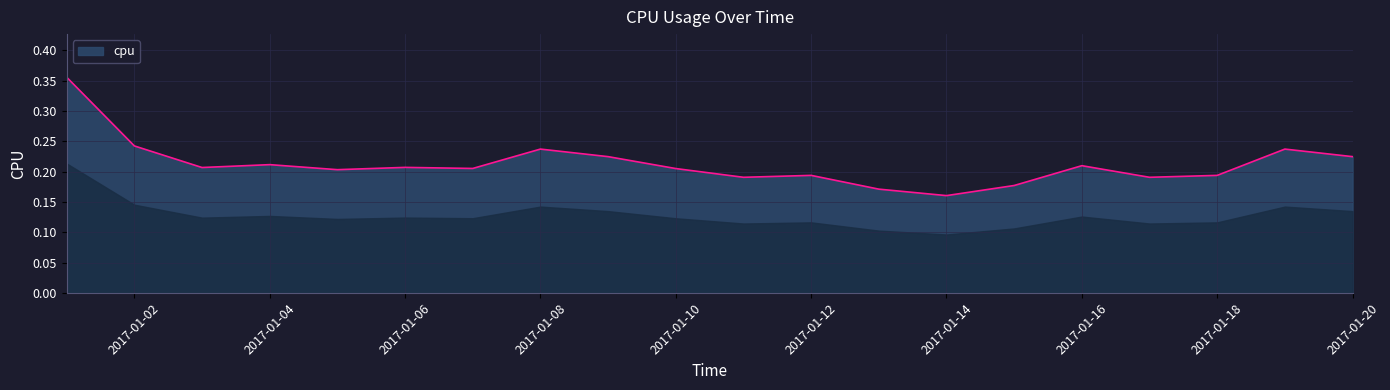

Reading left to right, what are all the values shown in this chart?

0.4	0.2	0.2	0.2	0.2	0.2	0.2	0.2	0.2	0.2	0.2	0.2	0.2	0.2	0.2	0.2	0.2	0.2	0.2	0.2